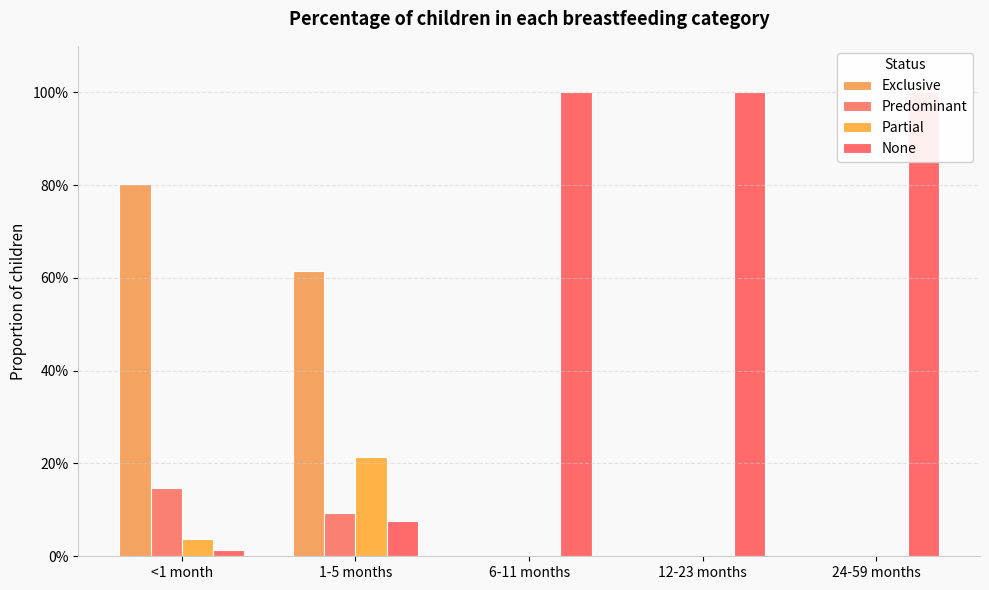

Reading right to left, extract all data points from this chart.

Exclusive: 0.0	0.0	0.0	0.6	0.8
Predominant: 0.0	0.0	0.0	0.1	0.1
Partial: 0.0	0.0	0.0	0.2	0.0
None: 1.0	1.0	1.0	0.1	0.0